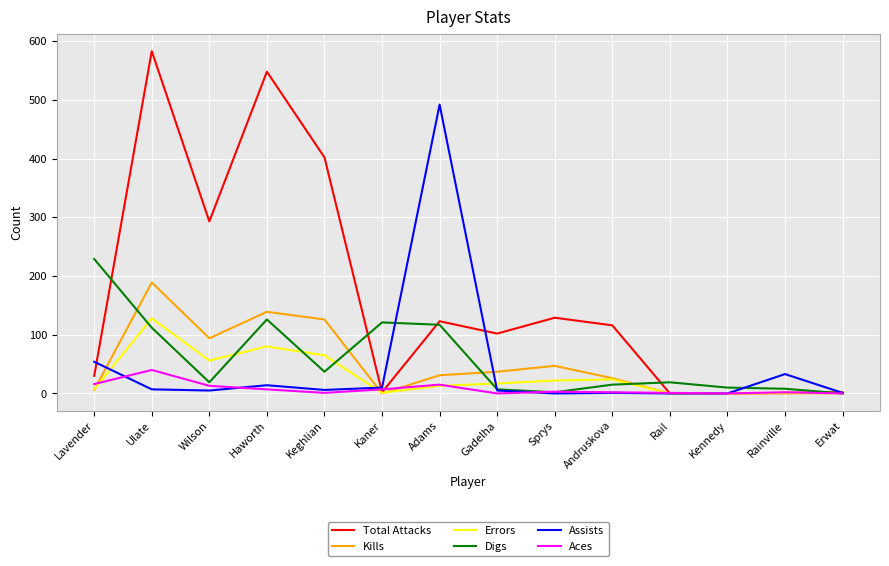

At which category does the chart reach its peak across all series?

Ulate